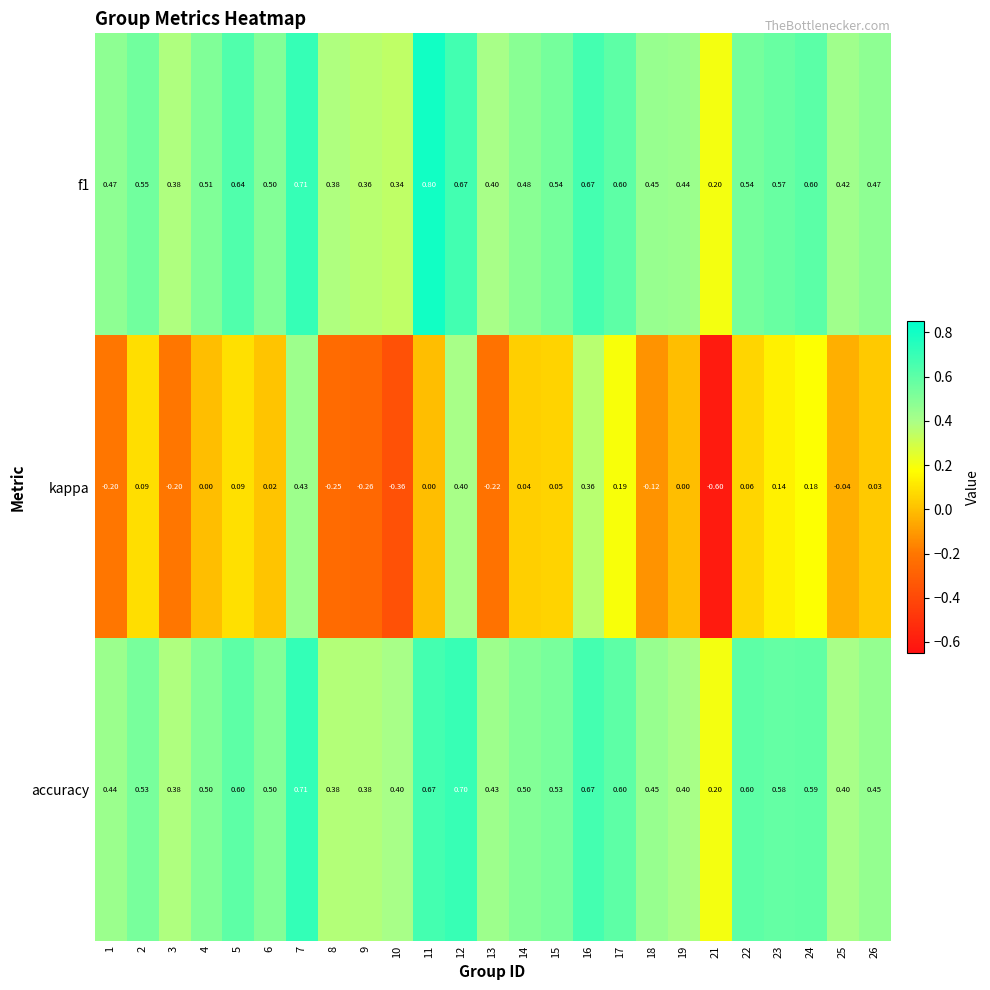

Which series has the largest range (max minus min)?

kappa